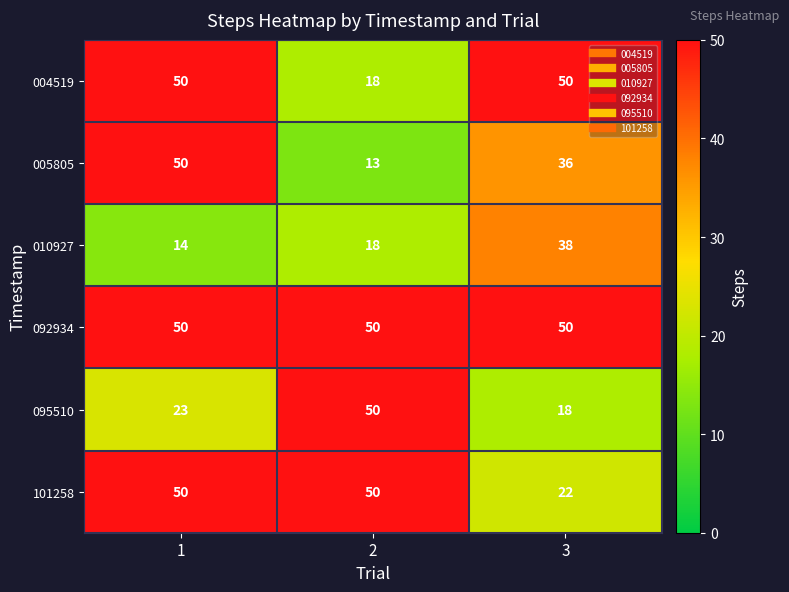

What is the total value across all series at 1?

237